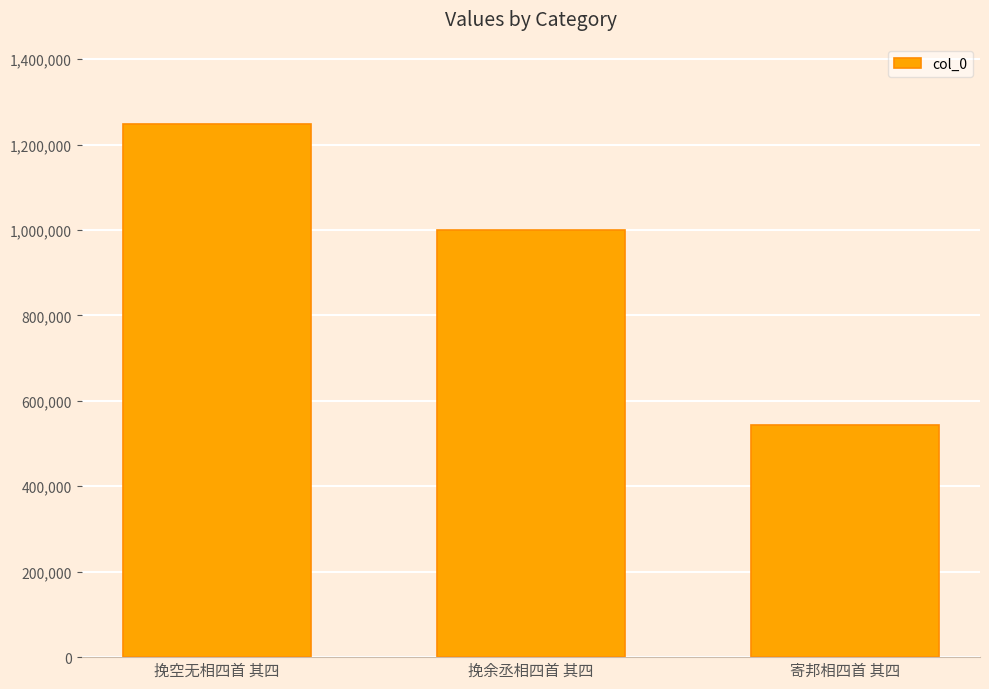

What is the difference between the values at 寄邦相四首 其四 and 挽空无相四首 其四?

703830